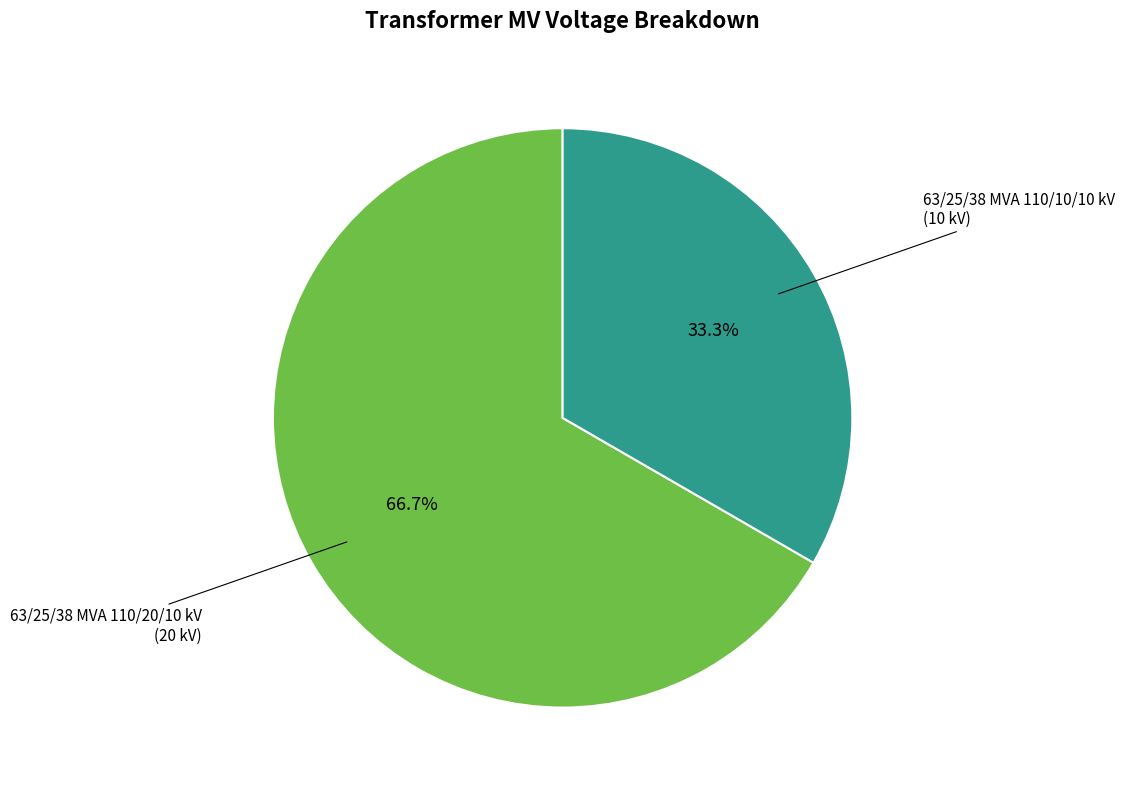

Is there any slice that represents more than half of the pie?

Yes